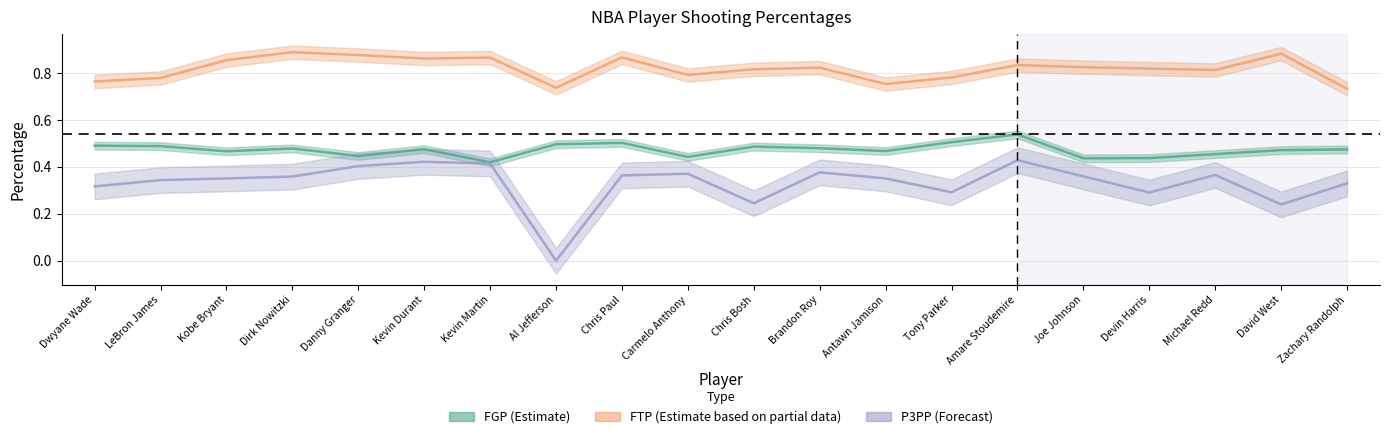

At which label is P3PP closest to 0?

Al Jefferson